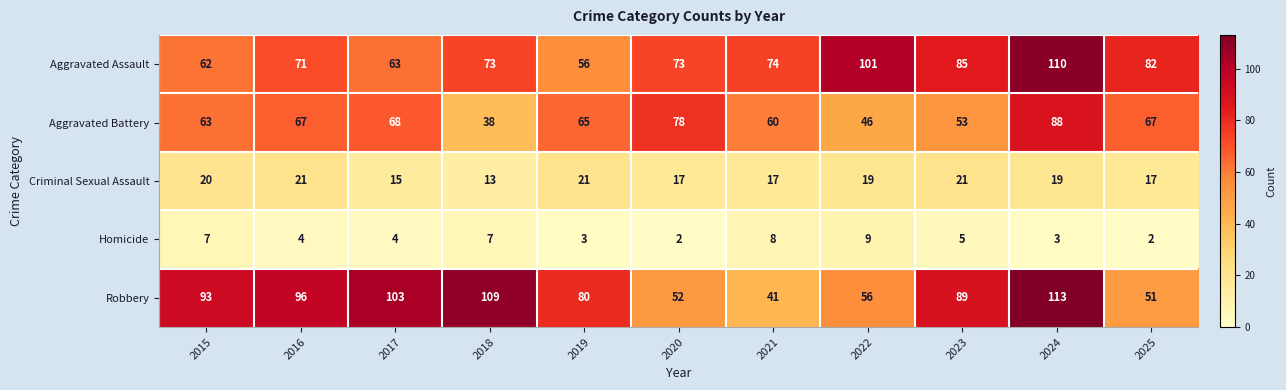

At which category is the sum across all series the highest?

2024